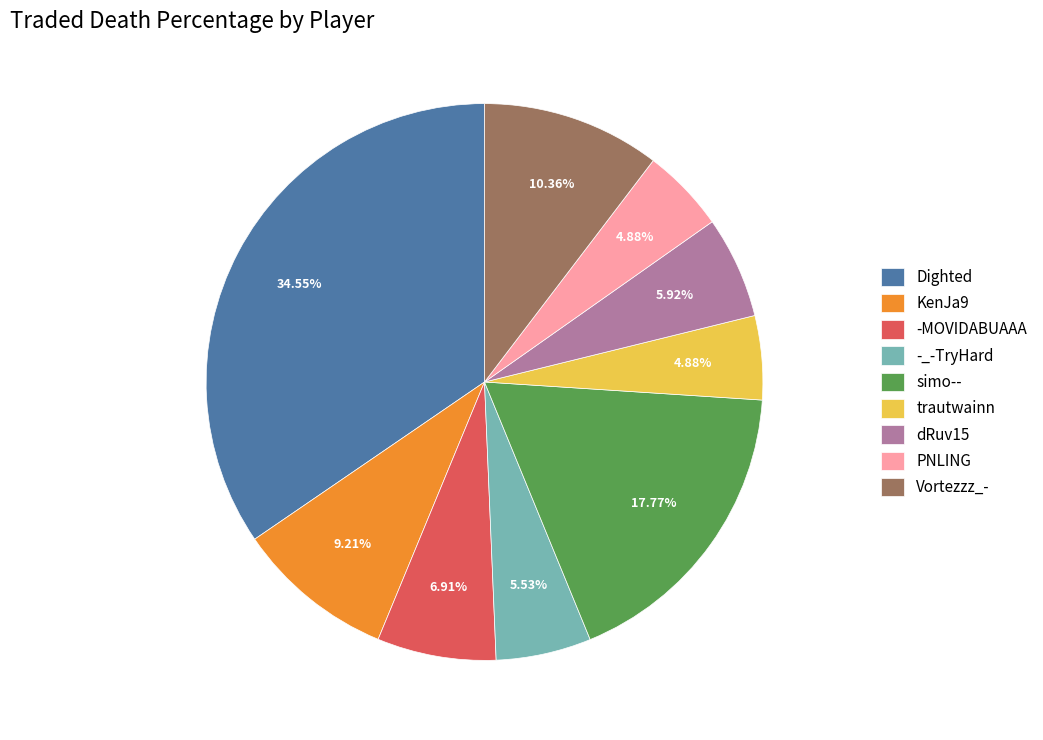

To the nearest percent, what is the combined percentage of Vortezzz_- and simo--?

28%